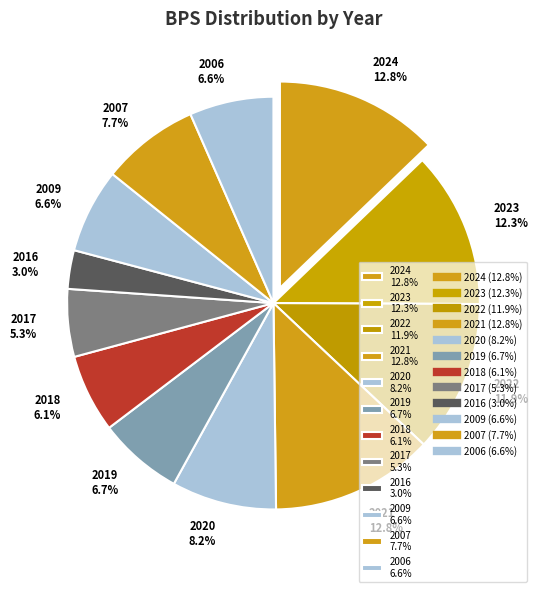

Count the number of slices in the pie.

12